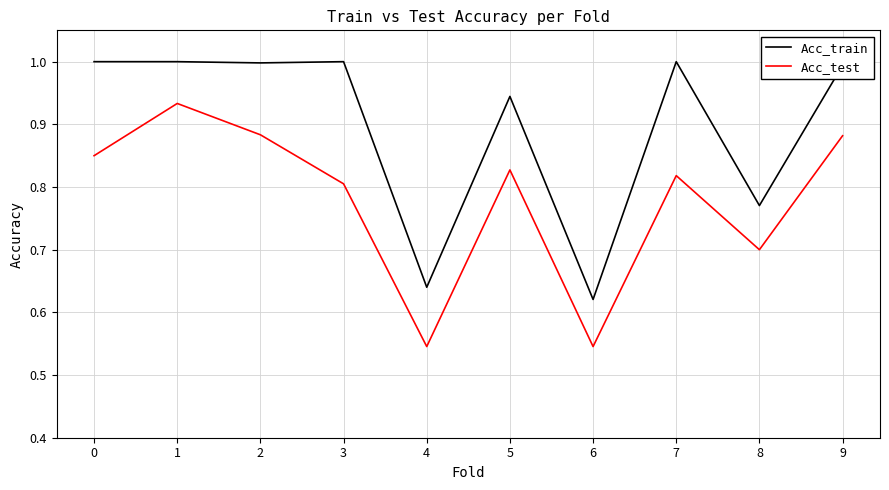

What is the maximum value for Acc_train?

1.0